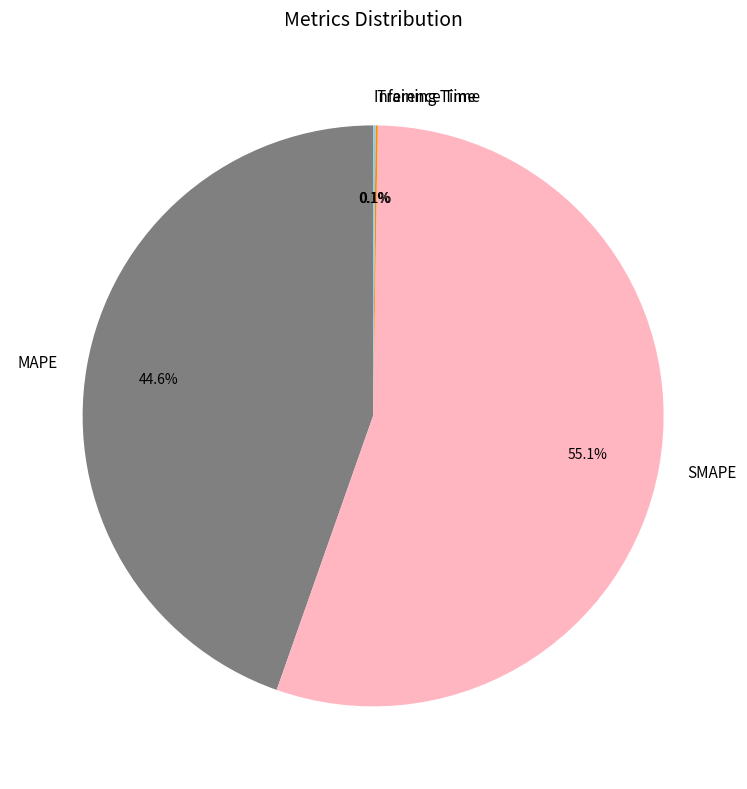

What is the majority slice?

SMAPE